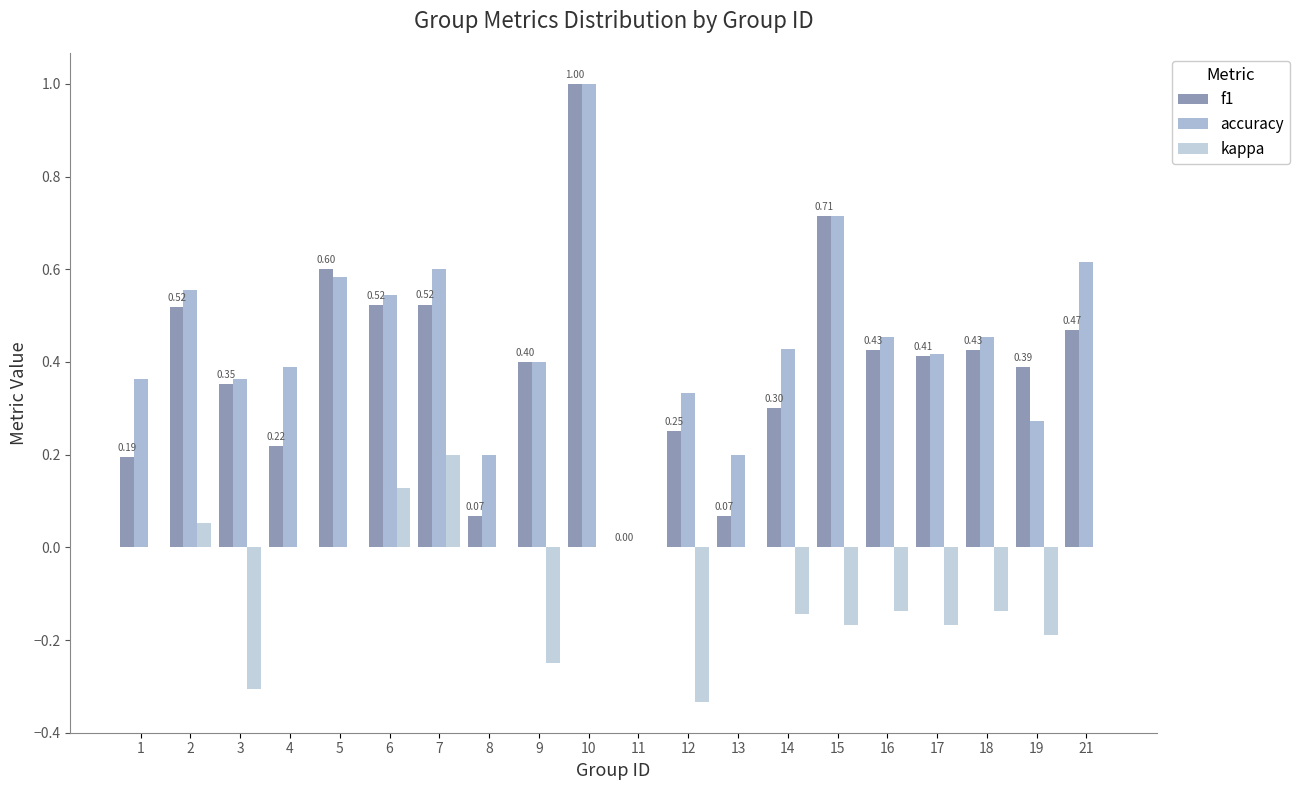

How many groups of bars are there?

20